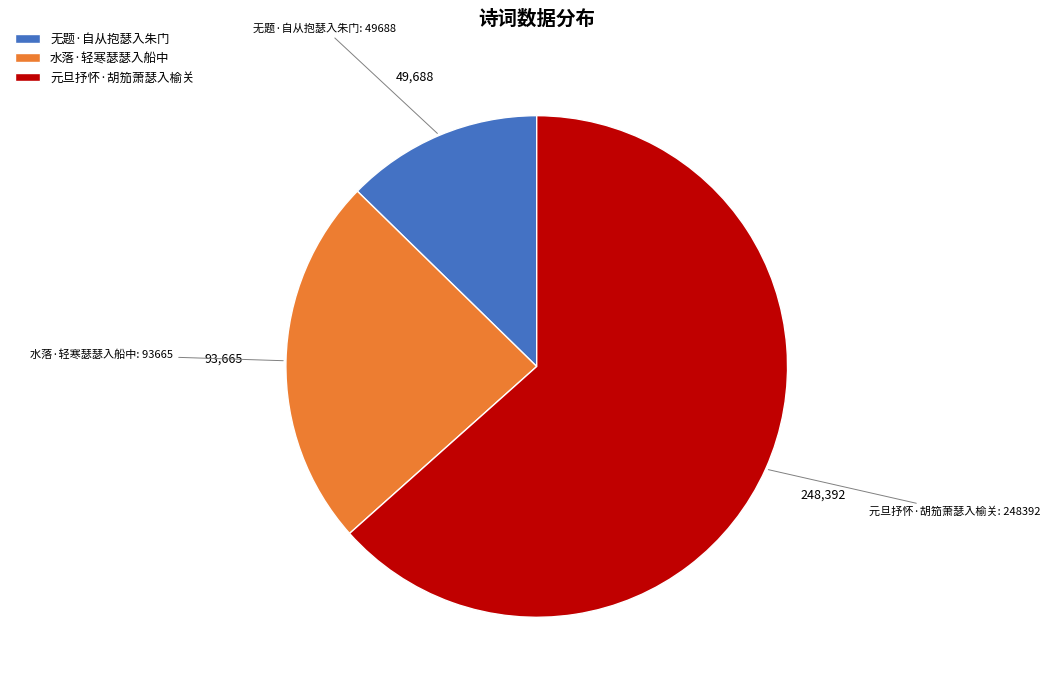

Is the sum of 无题·自从抱瑟入朱门 and 元旦抒怀·胡笳萧瑟入榆关 greater than half?

Yes